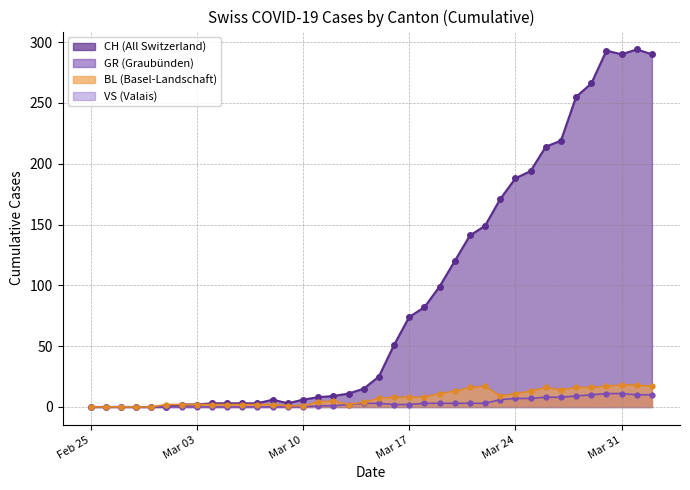

List the labels in order of BL value, smallest first.

2020-02-25, 2020-02-26, 2020-02-27, 2020-02-28, 2020-02-29, 2020-03-09, 2020-03-10, 2020-03-01, 2020-03-02, 2020-03-03, 2020-03-04, 2020-03-05, 2020-03-06, 2020-03-07, 2020-03-08, 2020-03-13, 2020-03-11, 2020-03-14, 2020-03-12, 2020-03-15, 2020-03-16, 2020-03-17, 2020-03-18, 2020-03-23, 2020-03-19, 2020-03-24, 2020-03-20, 2020-03-25, 2020-03-27, 2020-03-21, 2020-03-26, 2020-03-28, 2020-03-29, 2020-03-22, 2020-03-30, 2020-04-02, 2020-03-31, 2020-04-01